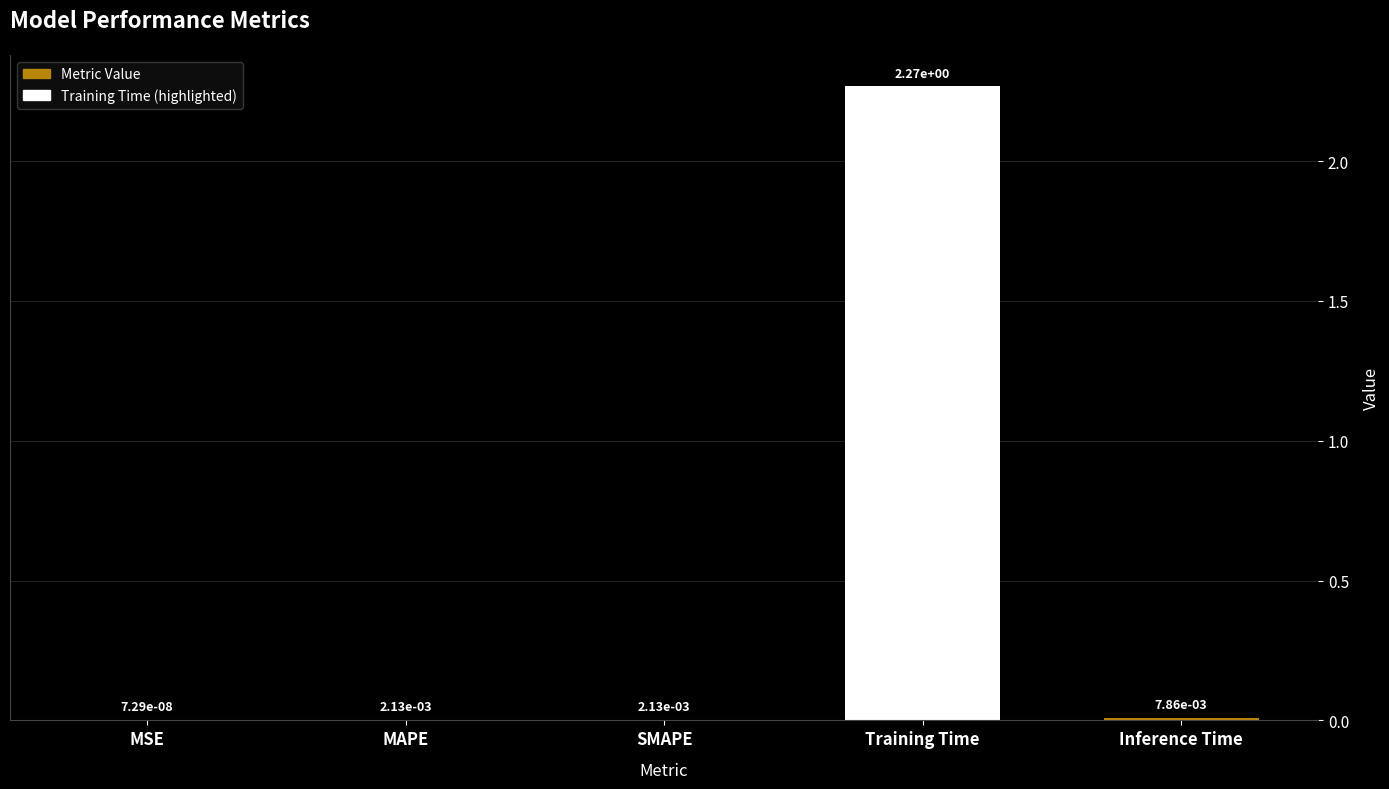

True or false: the data shows 0.5 at Training Time.

False